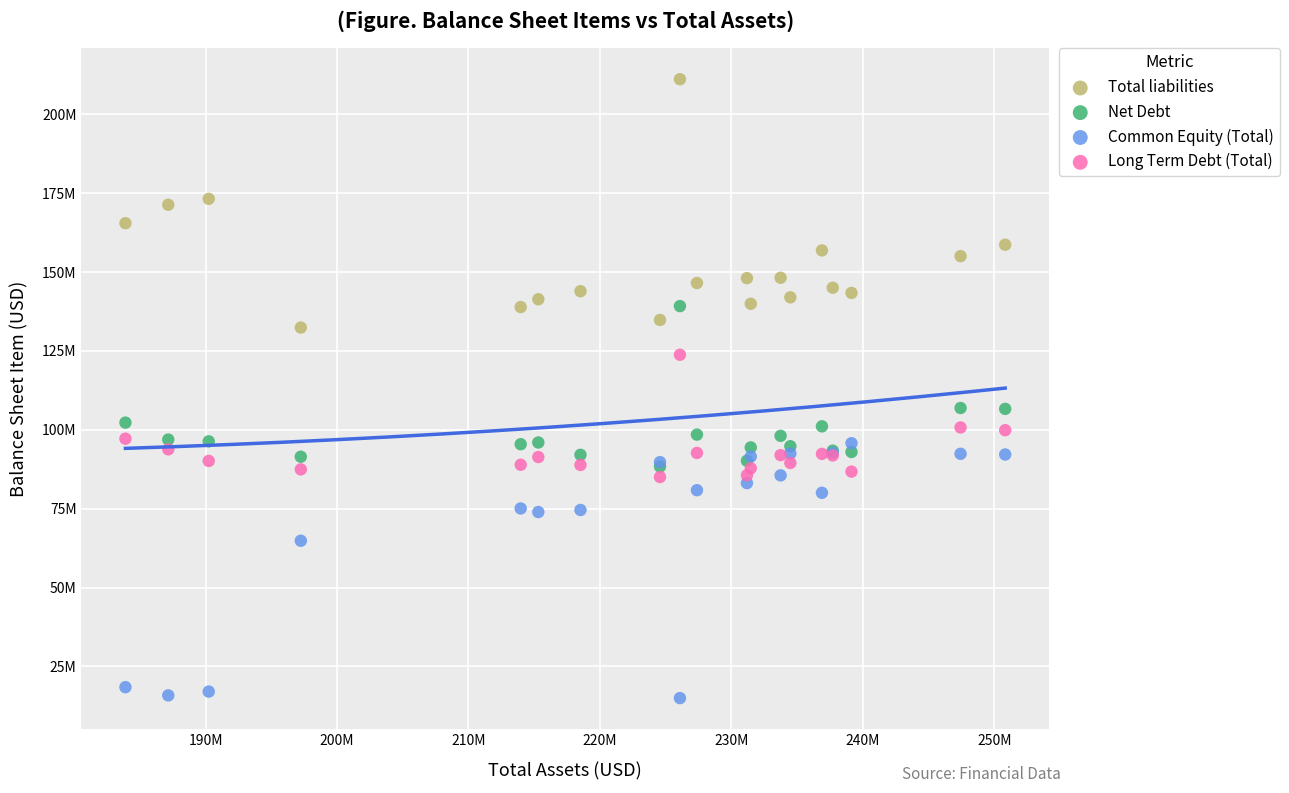

What are all the series names shown in the legend?

Total liabilities, Net Debt, Common Equity (Total), Long Term Debt (Total)